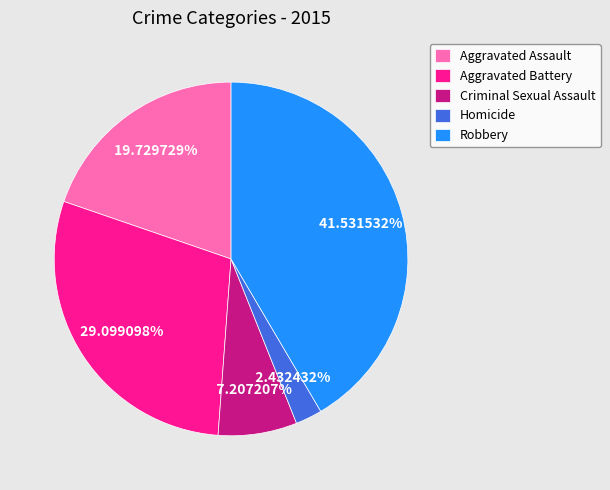

How many slices are in this pie chart?

5